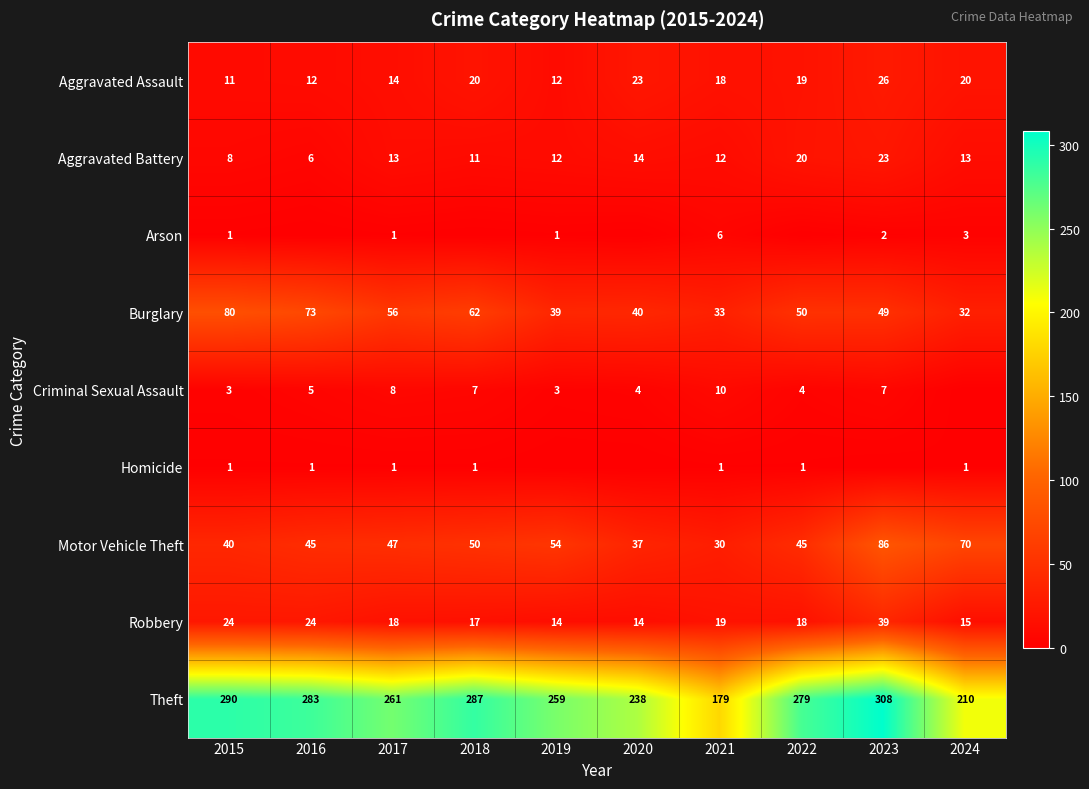

Where does the Burglary series first go above 50?

2015